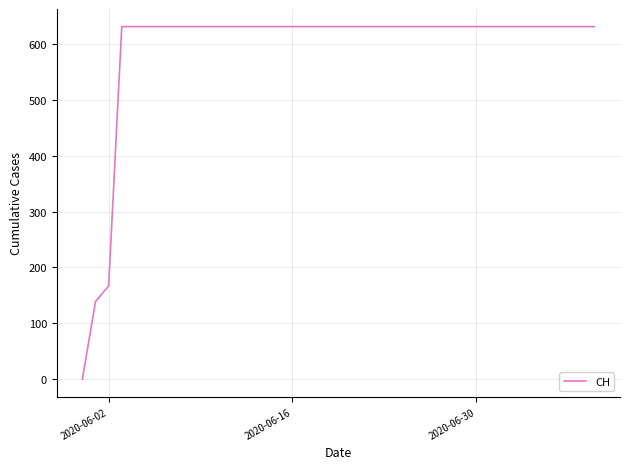

What is the maximum value shown in the chart?

631